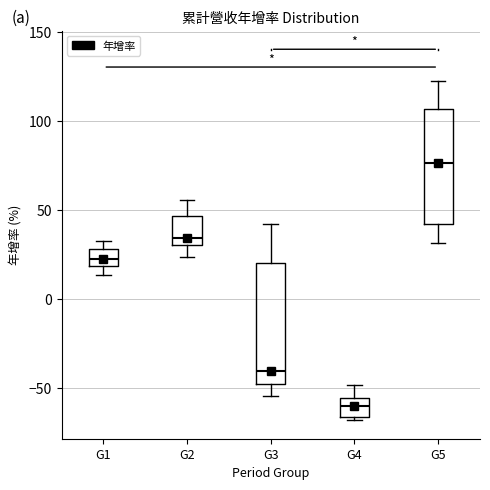

Reading left to right, read every box against the y-axis: the position of its median line, the range the box covers, and the ends of its whiskers. The values are not printed on the chart, so give them approximately, as read against the axis.

G1: median 25, box 20 to 30, whiskers 15 to 30 (just above the box's upper edge)
G2: median 35, box 30 to 45, whiskers 25 to 55
G3: median -40, box -50 to 20, whiskers -55 to 40
G4: median -60, box -65 to -55, whiskers -70 to -50
G5: median 75, box 40 to 105, whiskers 30 to 120